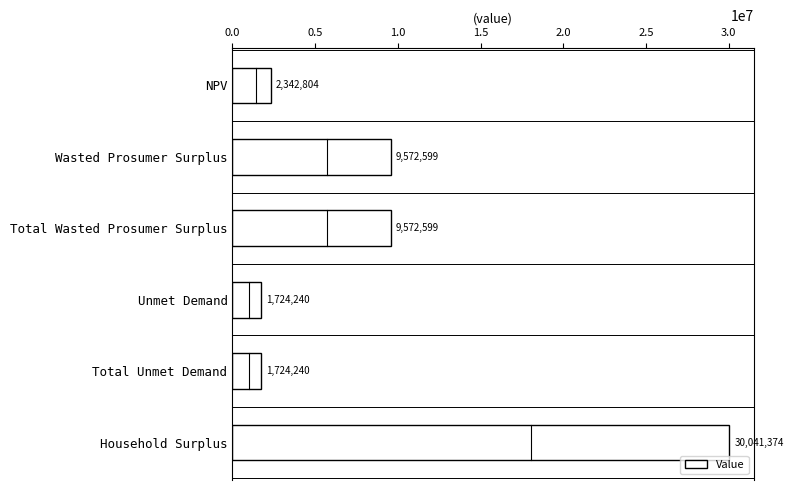

Count the number of values greater than 9572599.

3